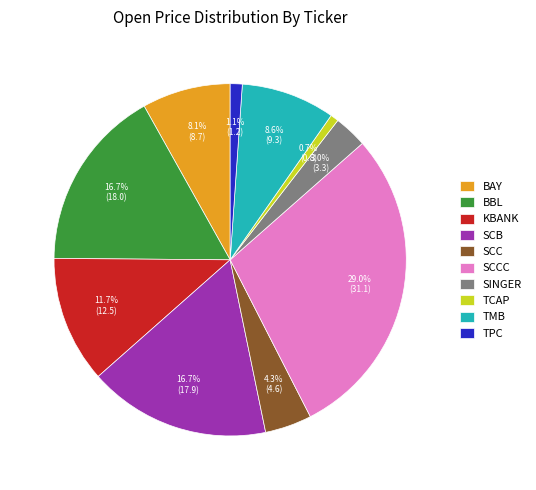

To the nearest percent, what is the combined percentage of SCB and TMB?

25%